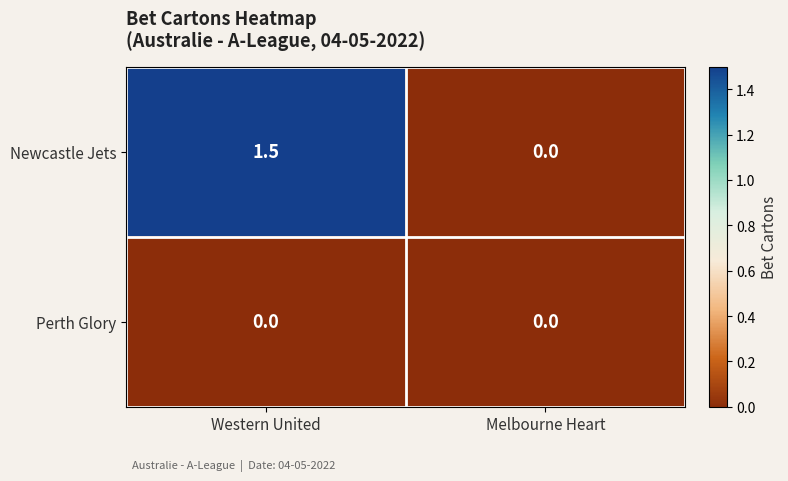

Rank the series by their maximum value, from lowest to highest.

Perth Glory, Newcastle Jets